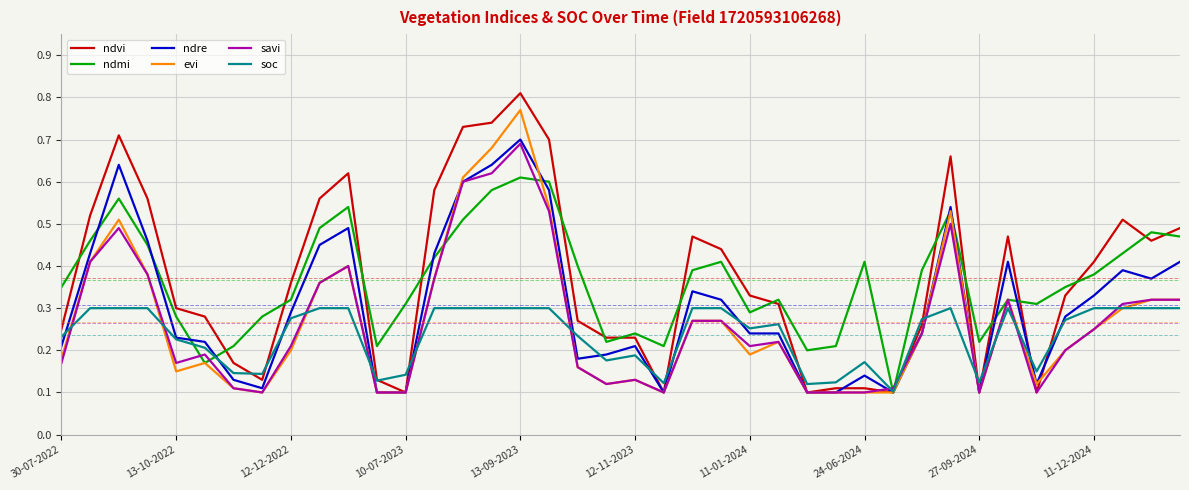

Which series has the largest range (max minus min)?

ndvi